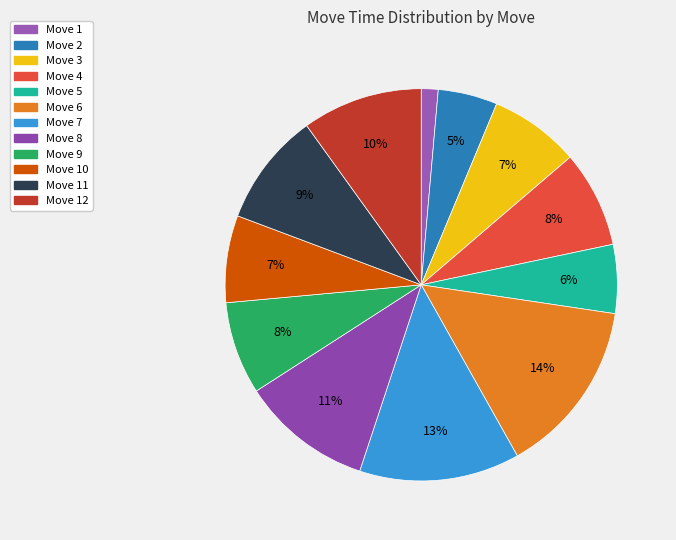

To the nearest percent, what is the difference between the largest and smallest slice percentages?

13%